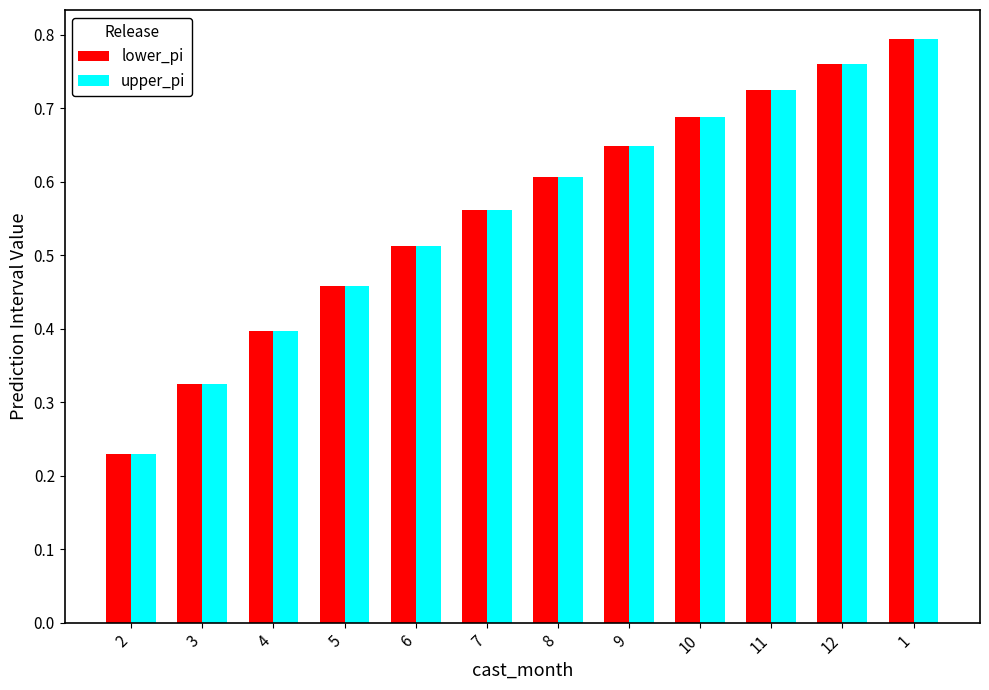

Which category has the lowest value in the upper_pi series?

2